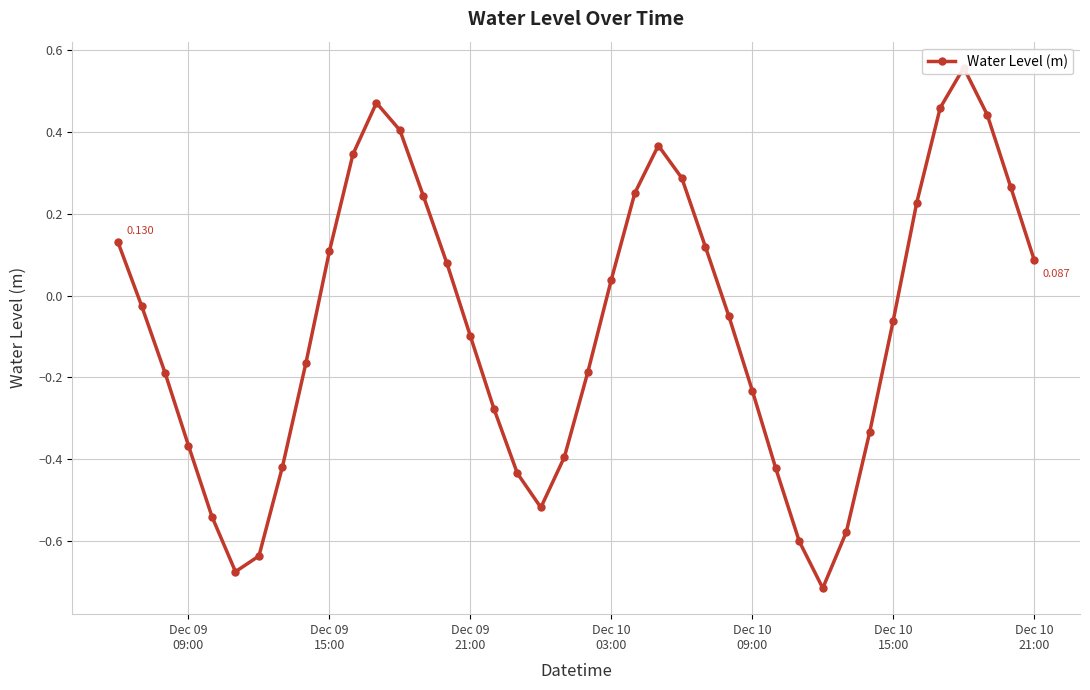

What is the difference between the maximum and minimum values?

1.3